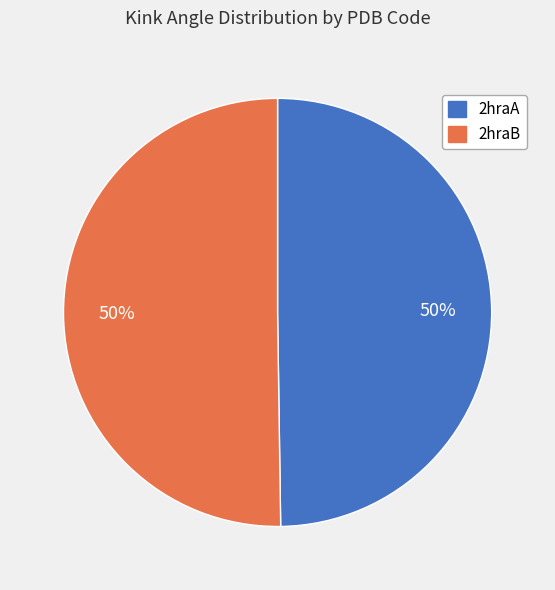

The 2hraB slice represents 50% of the pie. True or false?

True